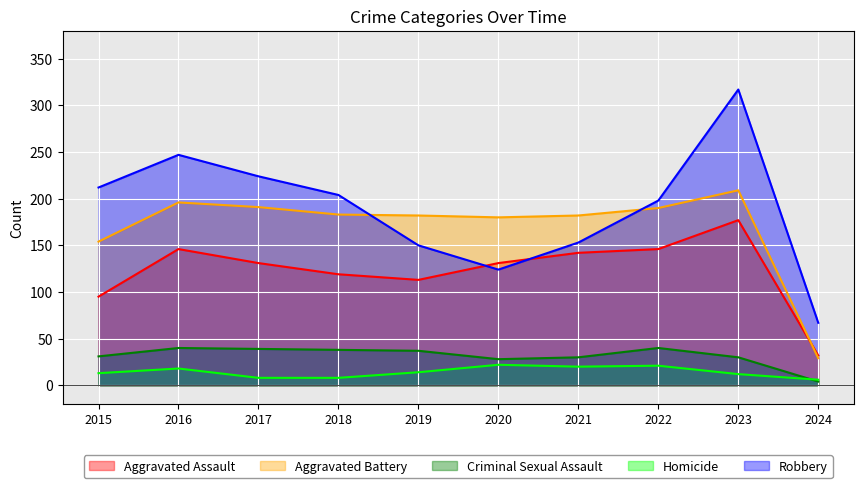

Rank the series at 2021 from highest to lowest value.

Aggravated Battery, Robbery, Aggravated Assault, Criminal Sexual Assault, Homicide